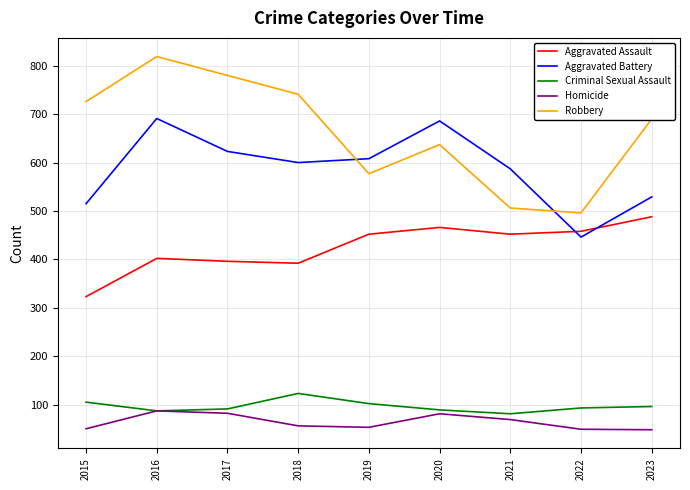

What is the difference between the maximum and minimum values in the Criminal Sexual Assault series?

42